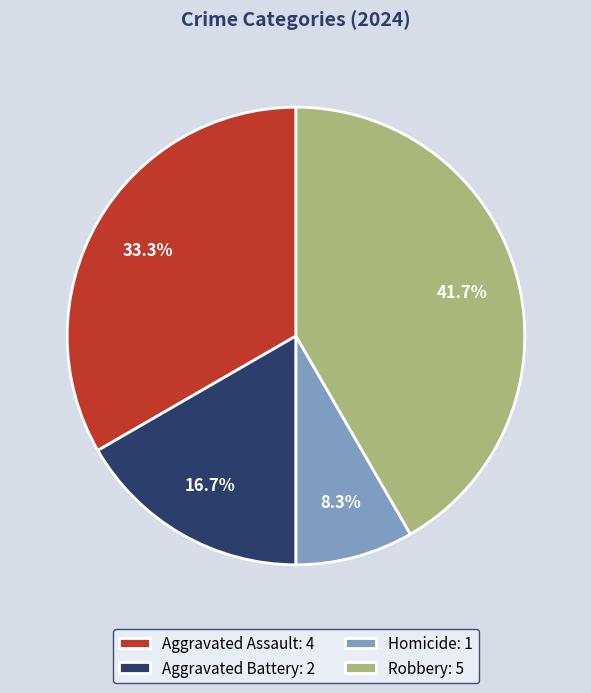

How many slices are in this pie chart?

4